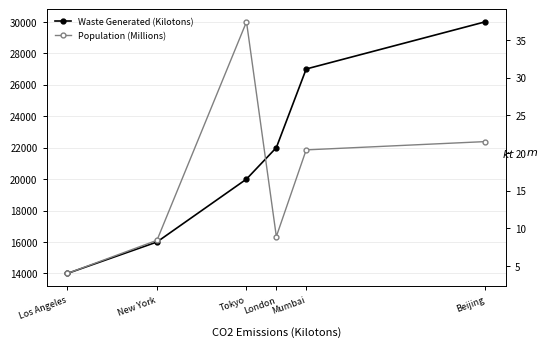

At which category does the chart reach its peak across all series?

Beijing